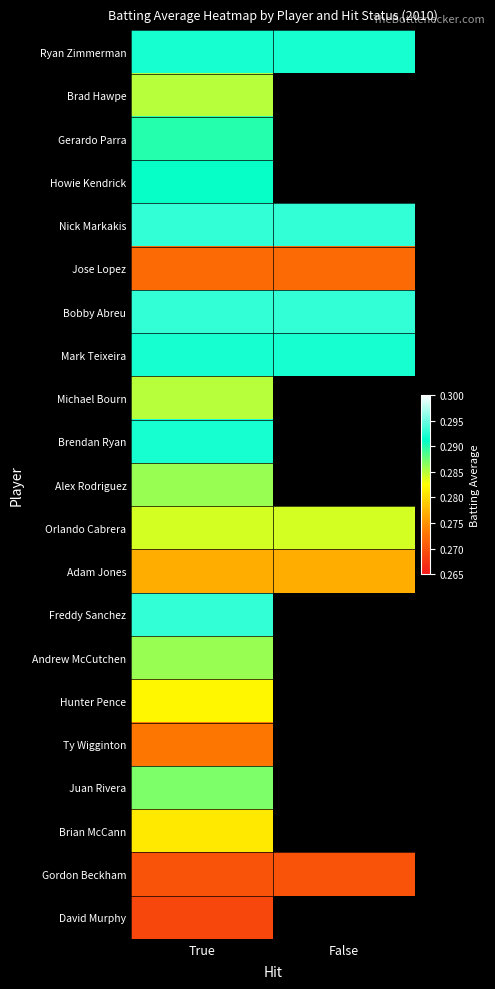

At True, list the series in order from largest to smallest.

Nick Markakis, Bobby Abreu, Freddy Sanchez, Ryan Zimmerman, Mark Teixeira, Brendan Ryan, Howie Kendrick, Gerardo Parra, Juan Rivera, Alex Rodriguez, Andrew McCutchen, Brad Hawpe, Michael Bourn, Orlando Cabrera, Hunter Pence, Brian McCann, Adam Jones, Ty Wigginton, Jose Lopez, Gordon Beckham, David Murphy